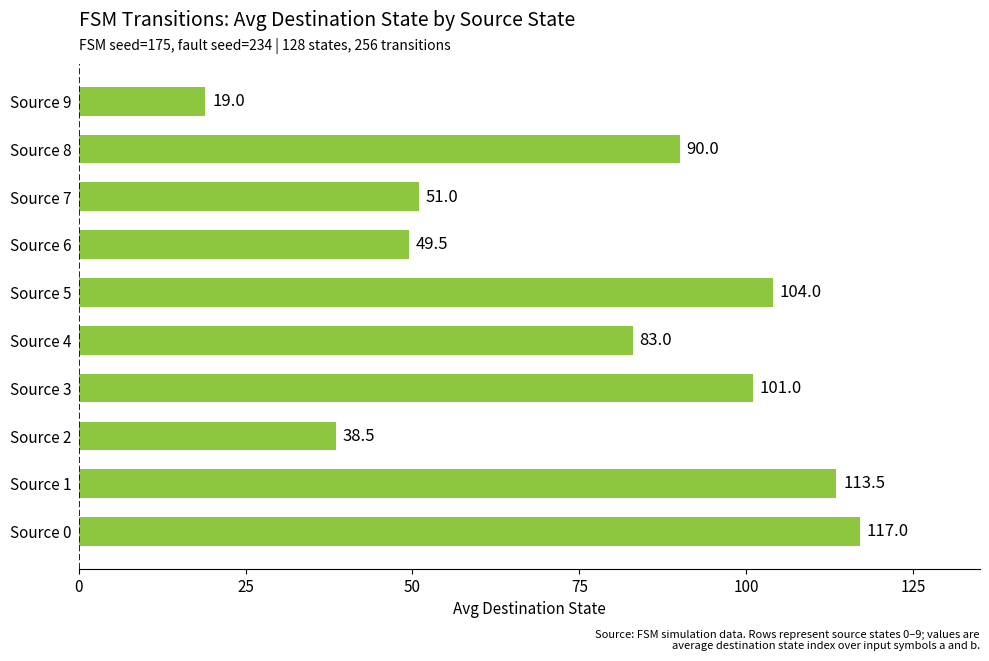

How many categories are shown in the chart?

10